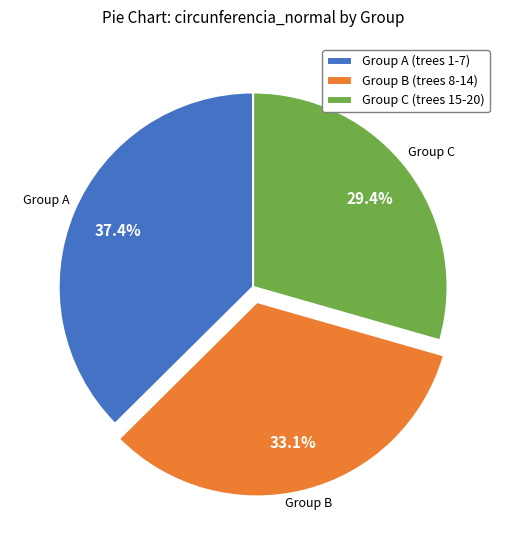

Combined, do Group A (trees 1-7) and Group C (trees 15-20) account for over 50%?

Yes